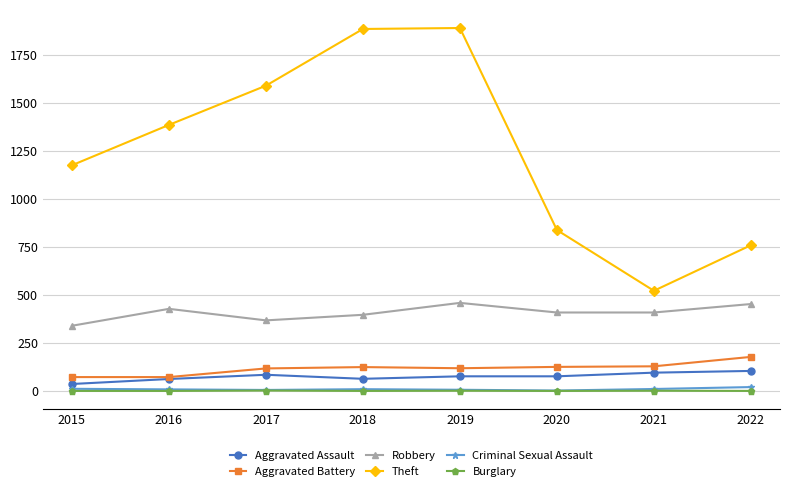

What is the average value of the Robbery series?

407